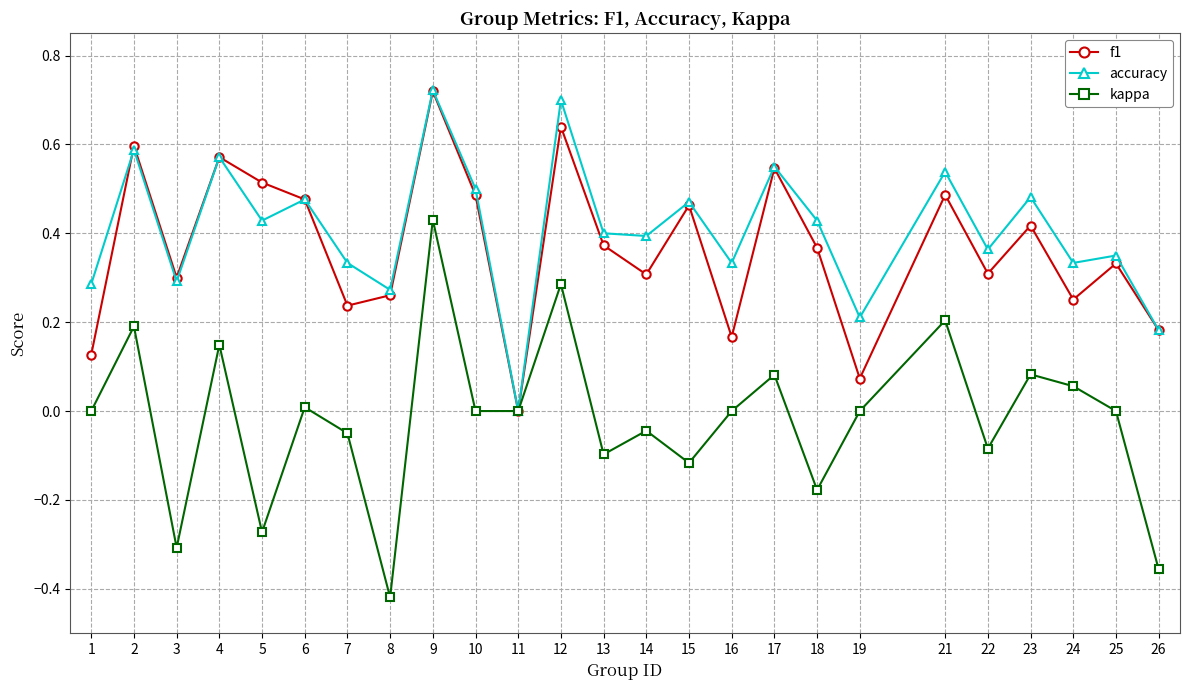

The accuracy series shows 0.3 at 26. True or false?

False